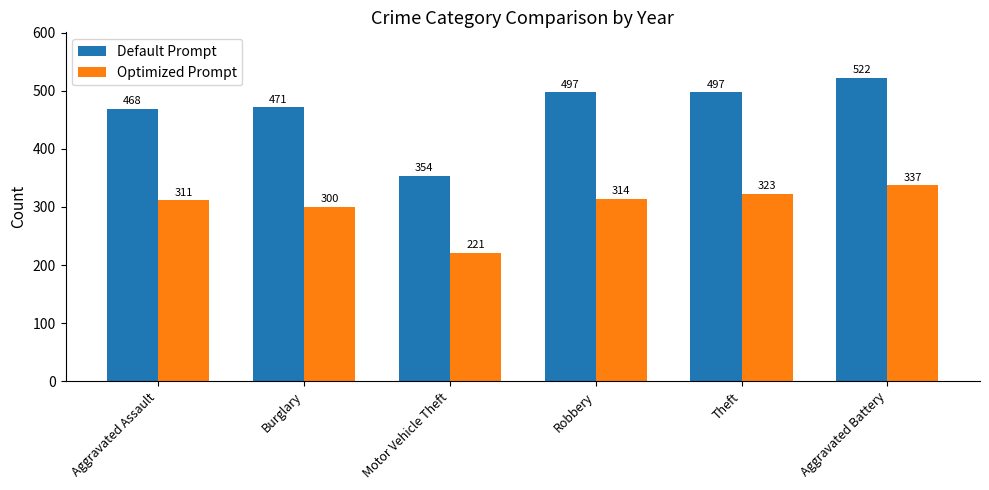

True or false: Default Prompt has a value of 468 at Aggravated Assault.

True